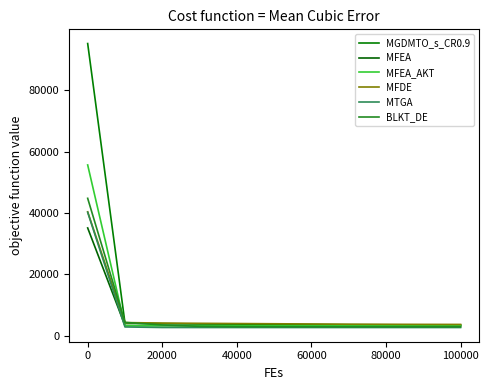

Does the chart have visible grid lines?

No